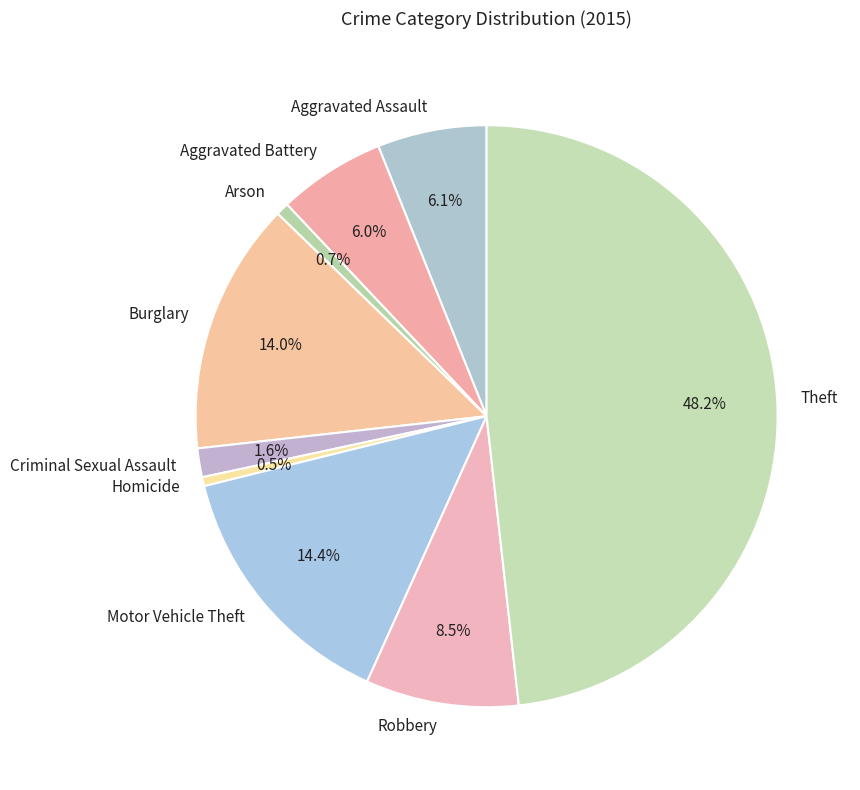

Is it true that Aggravated Battery is 6% of the pie?

True